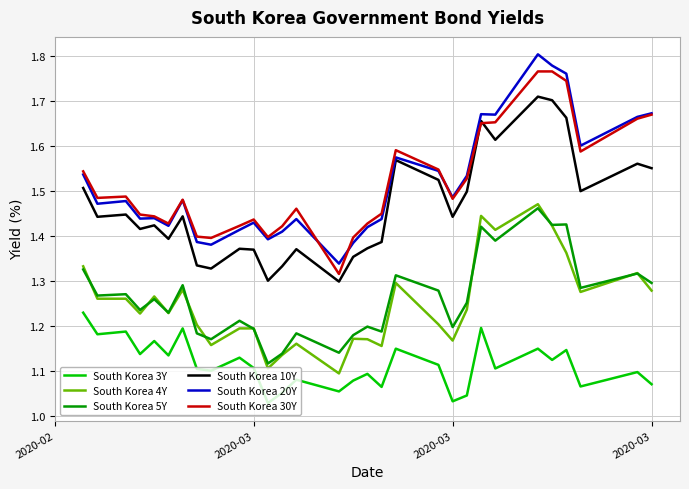

List the series in order of their peak value, highest first.

South Korea 20Y, South Korea 30Y, South Korea 10Y, South Korea 4Y, South Korea 5Y, South Korea 3Y